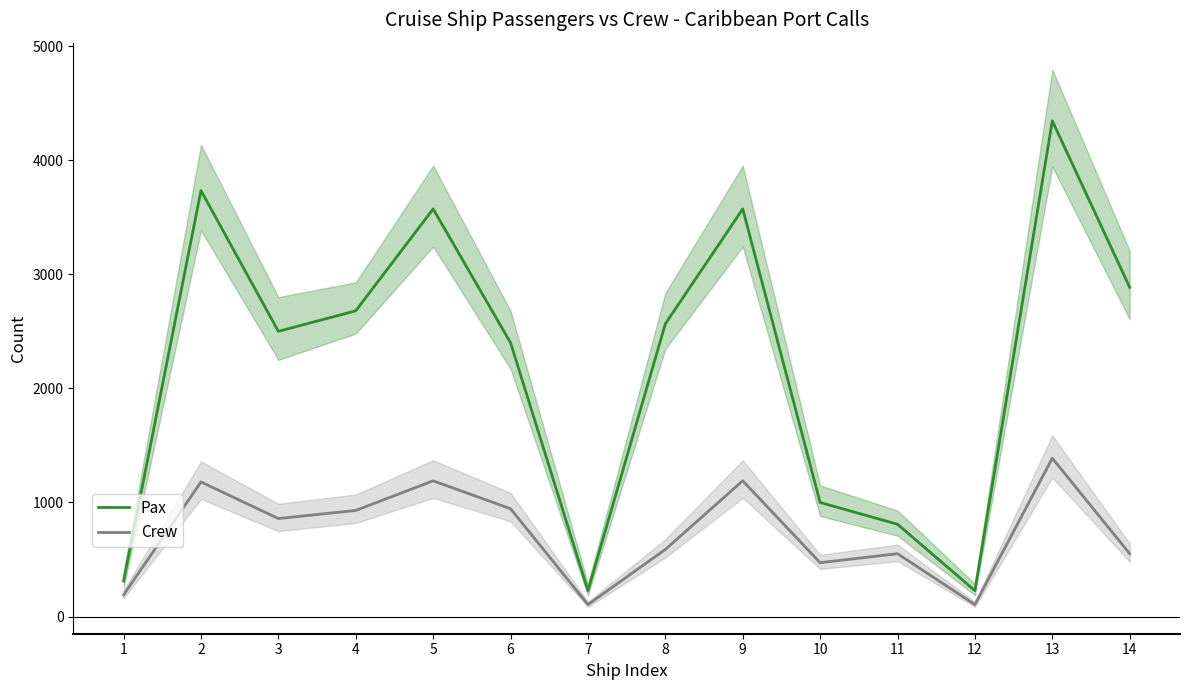

How many lines are shown in the chart?

2